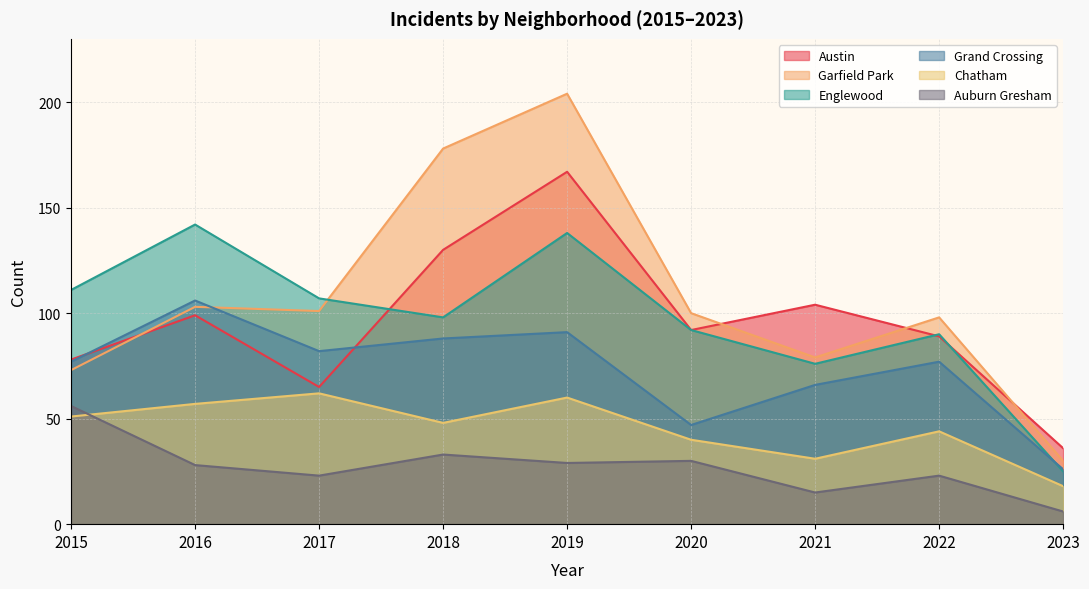

How many interior local valleys does the Chatham series have?

2